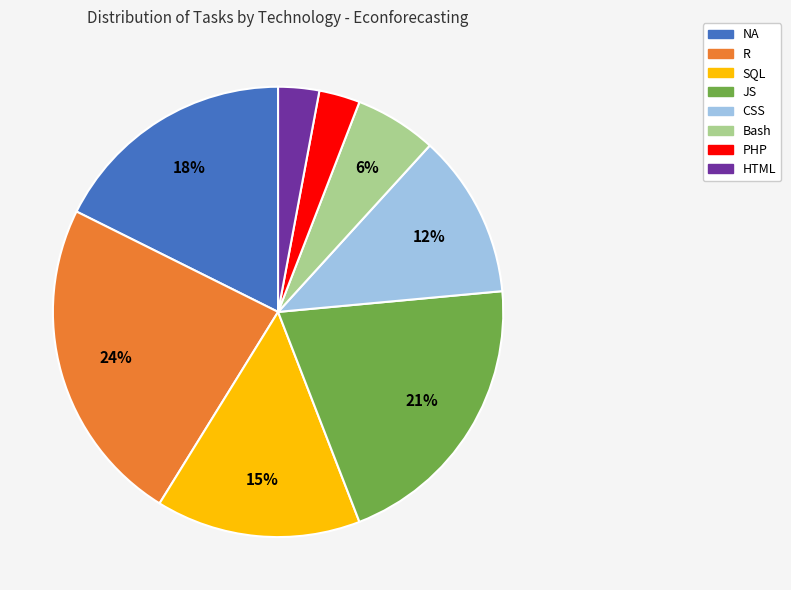

Which slice is the largest?

R